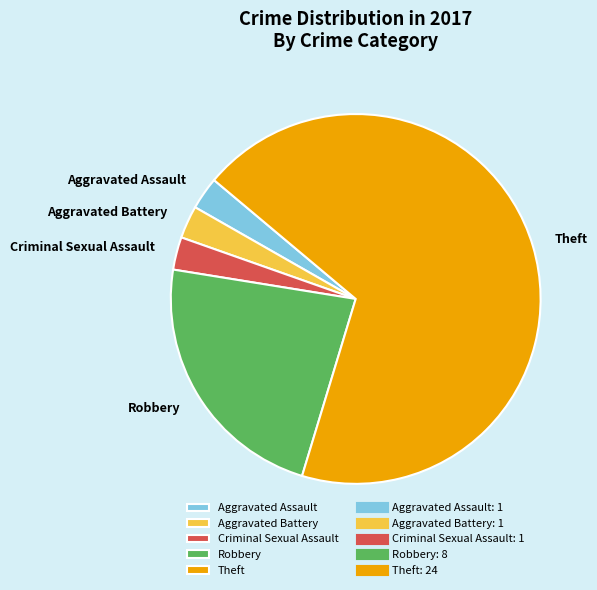

Does any single category account for the majority?

Yes